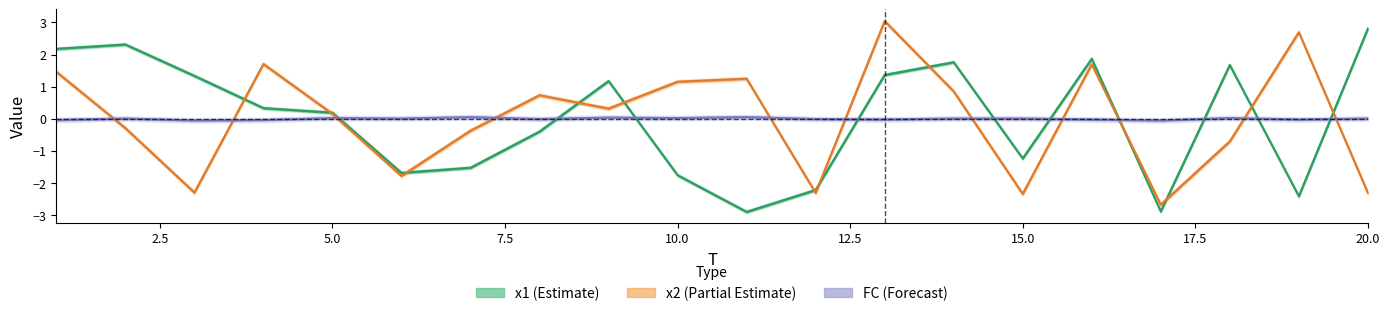

True or false: FC and x2 cross at least once.

True